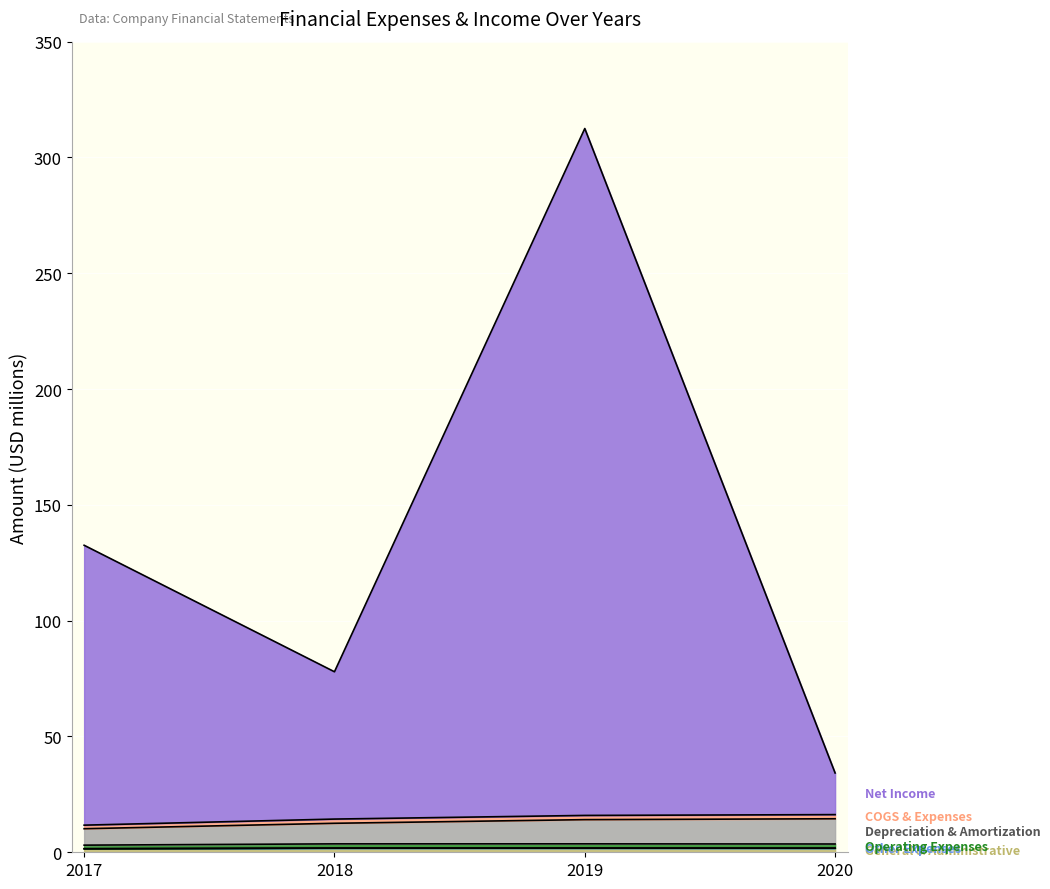

What is the value of the Operating Expenses point at the 3rd from the left?

3.6